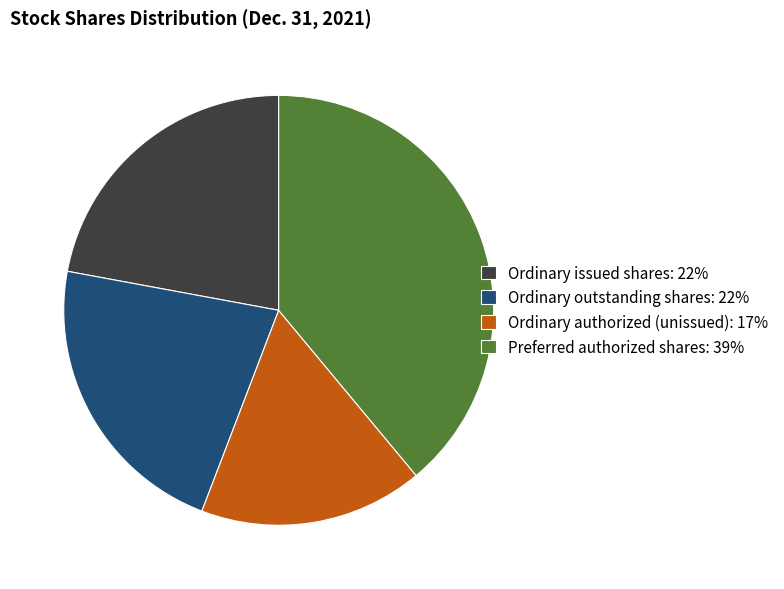

Which slice is the largest?

Preferred authorized shares: 39%